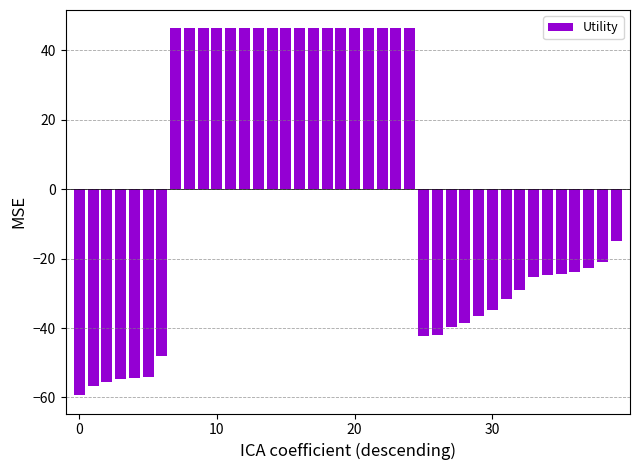

How many values are below zero?

22